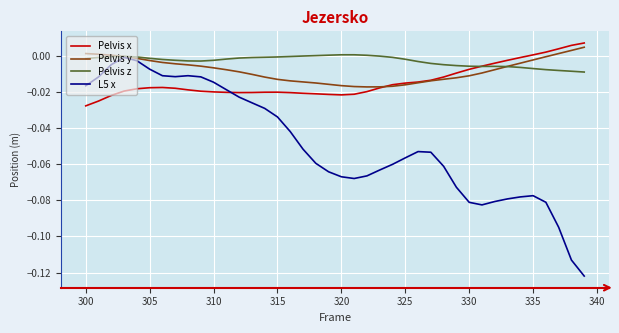

Which series has the largest range (max minus min)?

L5 x